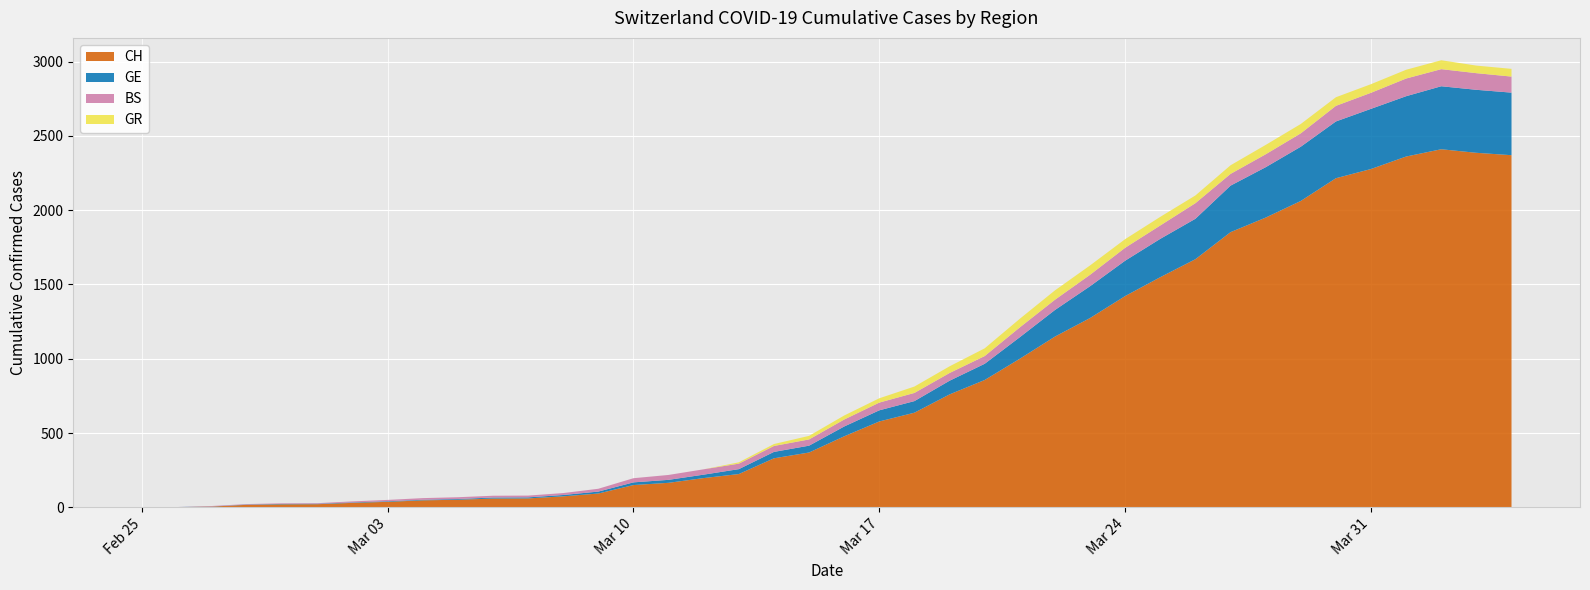

Reading right to left, extract all data points from this chart.

CH: 2020-04-04=2370	2020-04-03=2386	2020-04-02=2410	2020-04-01=2361	2020-03-31=2277	2020-03-30=2215	2020-03-29=2062	2020-03-28=1950	2020-03-27=1852	2020-03-26=1670	2020-03-25=1549	2020-03-24=1422	2020-03-23=1274	2020-03-22=1149	2020-03-21=1000	2020-03-20=857	2020-03-19=760	2020-03-18=637	2020-03-17=578	2020-03-16=478	2020-03-15=369	2020-03-14=330	2020-03-13=224	2020-03-12=197	2020-03-11=165	2020-03-10=150	2020-03-09=93	2020-03-08=74	2020-03-07=60	2020-03-06=59	2020-03-05=51	2020-03-04=47	2020-03-03=37	2020-03-02=30	2020-03-01=21	2020-02-29=20	2020-02-28=17	2020-02-27=5	2020-02-26=1	2020-02-25=0
GE: 2020-04-04=421	2020-04-03=424	2020-04-02=424	2020-04-01=406	2020-03-31=405	2020-03-30=382	2020-03-29=365	2020-03-28=339	2020-03-27=313	2020-03-26=272	2020-03-25=258	2020-03-24=238	2020-03-23=214	2020-03-22=179	2020-03-21=145	2020-03-20=109	2020-03-19=92	2020-03-18=78	2020-03-17=75	2020-03-16=66	2020-03-15=46	2020-03-14=43	2020-03-13=33	2020-03-12=23	2020-03-11=20	2020-03-10=18	2020-03-09=13	2020-03-08=9	2020-03-07=7	2020-03-06=7	2020-03-05=5	2020-03-04=4	2020-03-03=4	2020-03-02=3	2020-03-01=3	2020-02-29=3	2020-02-28=2	2020-02-27=1	2020-02-26=1	2020-02-25=0
BS: 2020-04-04=108	2020-04-03=112	2020-04-02=115	2020-04-01=119	2020-03-31=108	2020-03-30=105	2020-03-29=90	2020-03-28=87	2020-03-27=79	2020-03-26=105	2020-03-25=90	2020-03-24=87	2020-03-23=77	2020-03-22=69	2020-03-21=66	2020-03-20=52	2020-03-19=52	2020-03-18=55	2020-03-17=52	2020-03-16=47	2020-03-15=42	2020-03-14=40	2020-03-13=37	2020-03-12=36	2020-03-11=33	2020-03-10=28	2020-03-09=19	2020-03-08=13	2020-03-07=12	2020-03-06=12	2020-03-05=12	2020-03-04=11	2020-03-03=9	2020-03-02=7	2020-03-01=4	2020-02-29=4	2020-02-28=3	2020-02-27=3	2020-02-26=0	2020-02-25=0
GR: 2020-04-04=52	2020-04-03=51	2020-04-02=60	2020-04-01=59	2020-03-31=58	2020-03-30=58	2020-03-29=63	2020-03-28=63	2020-03-27=58	2020-03-26=52	2020-03-25=58	2020-03-24=58	2020-03-23=63	2020-03-22=63	2020-03-21=58	2020-03-20=52	2020-03-19=45	2020-03-18=43	2020-03-17=29	2020-03-16=27	2020-03-15=24	2020-03-14=13	2020-03-13=9	2020-03-12=0	2020-03-11=0	2020-03-10=0	2020-03-09=0	2020-03-08=0	2020-03-07=0	2020-03-06=0	2020-03-05=0	2020-03-04=0	2020-03-03=0	2020-03-02=0	2020-03-01=0	2020-02-29=0	2020-02-28=0	2020-02-27=0	2020-02-26=0	2020-02-25=0